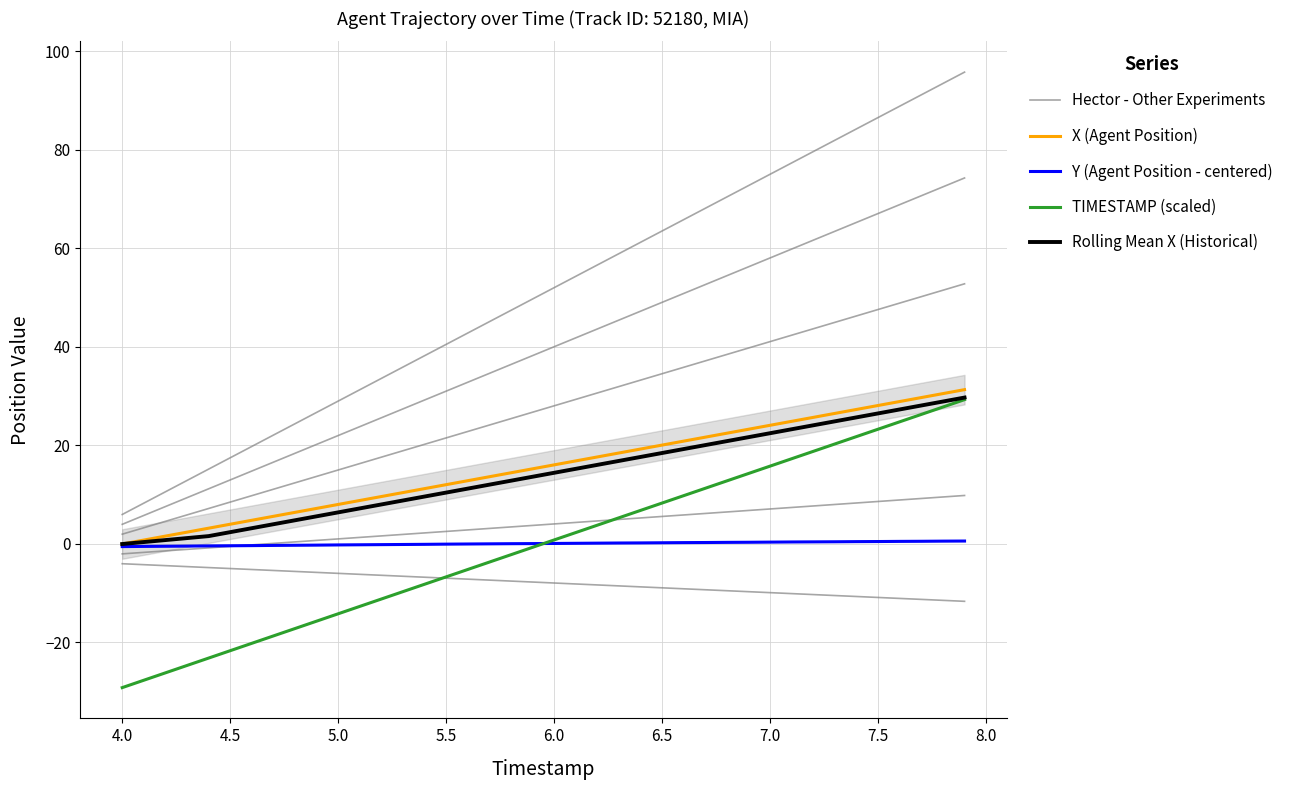

How many negative values does the X (Agent Position) series have?

1